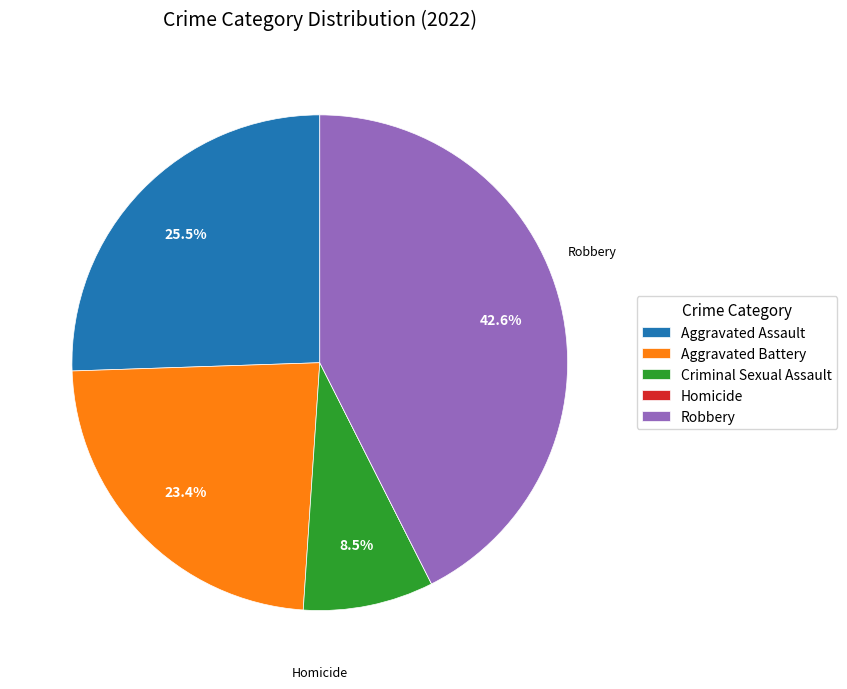

What portion of the pie excludes Robbery?

57.4%